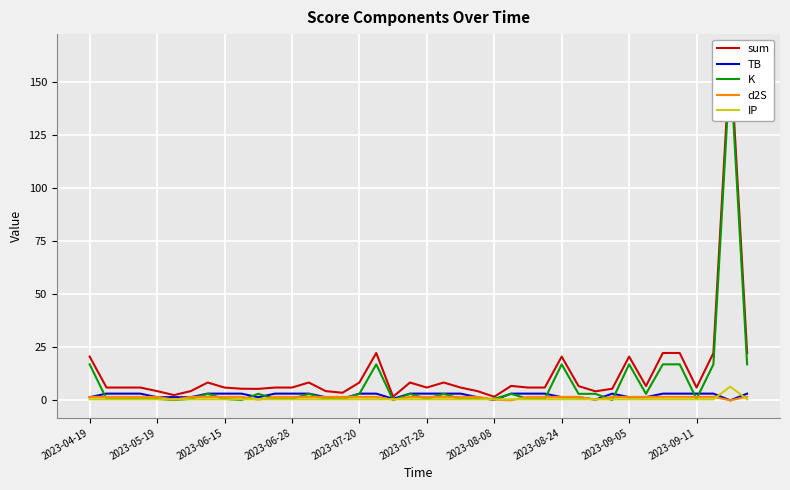

After their last crossing, which series has the higher values: IP or K?

K